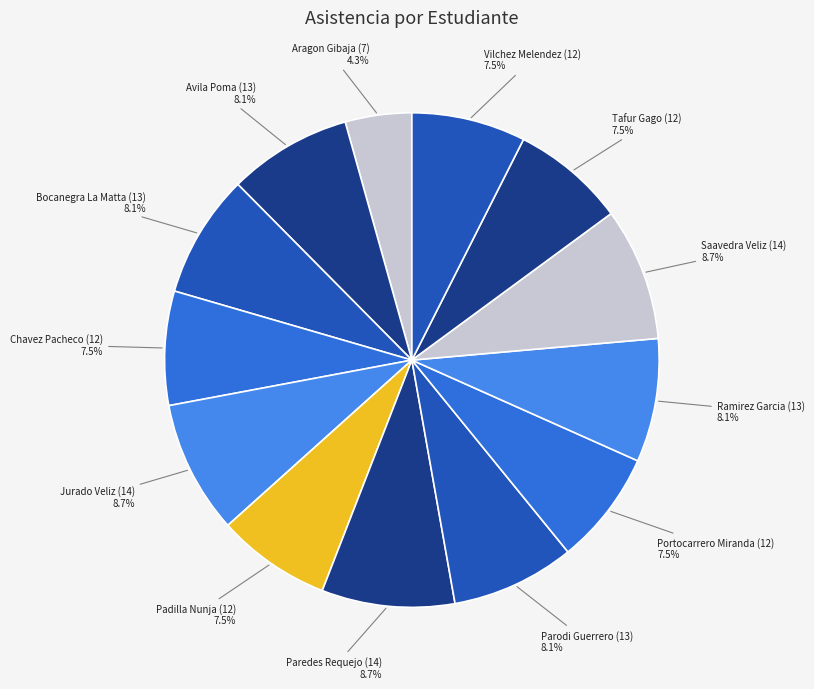

Does Bocanegra La Matta (13) account for over 50% of the chart?

No